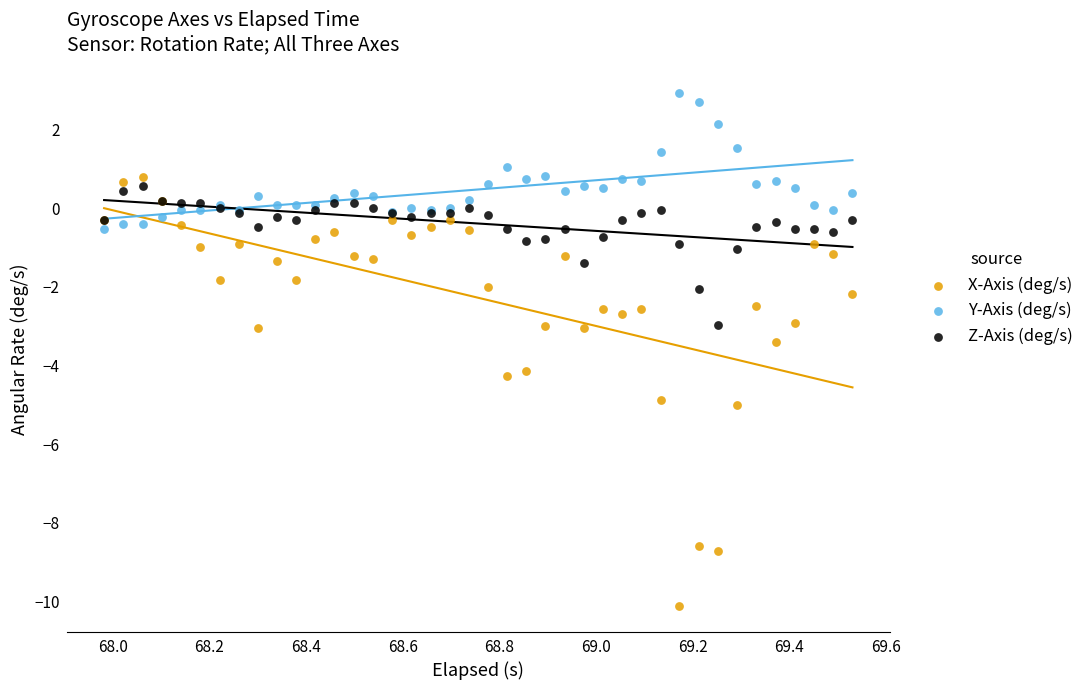

Which series has the widest spread of Y values?

X-Axis (deg/s)